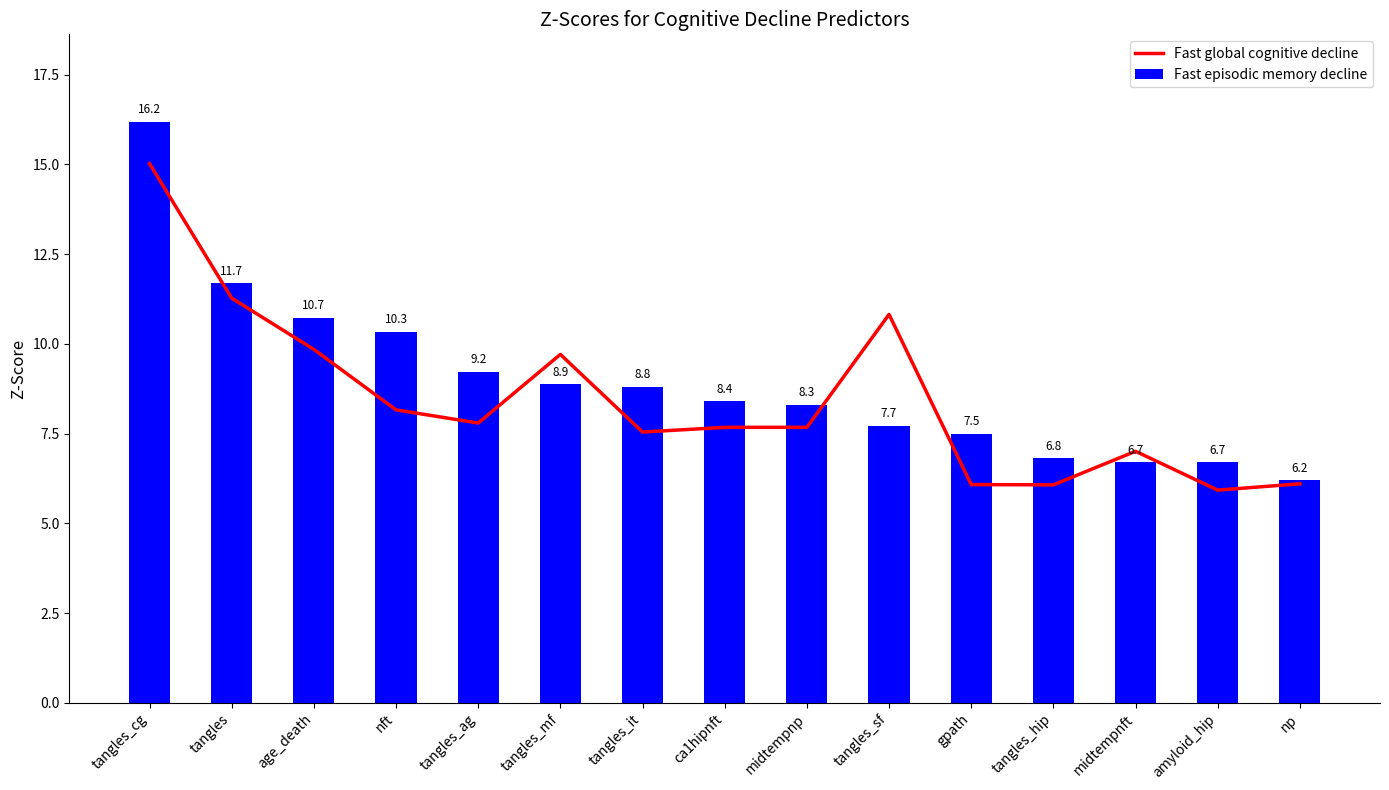

How many series are shown in this chart?

2